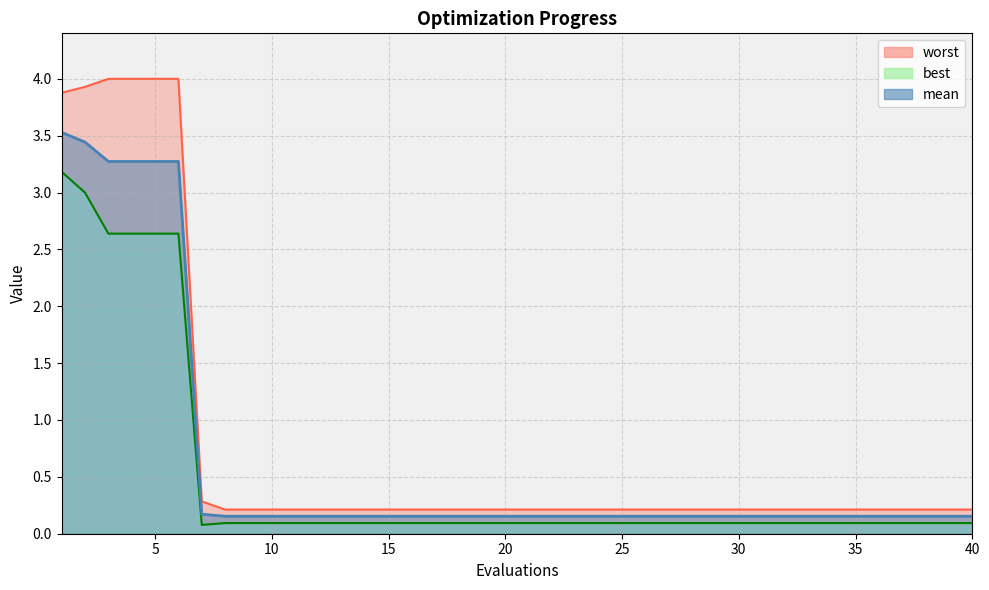

Which series has the widest spread of values?

worst